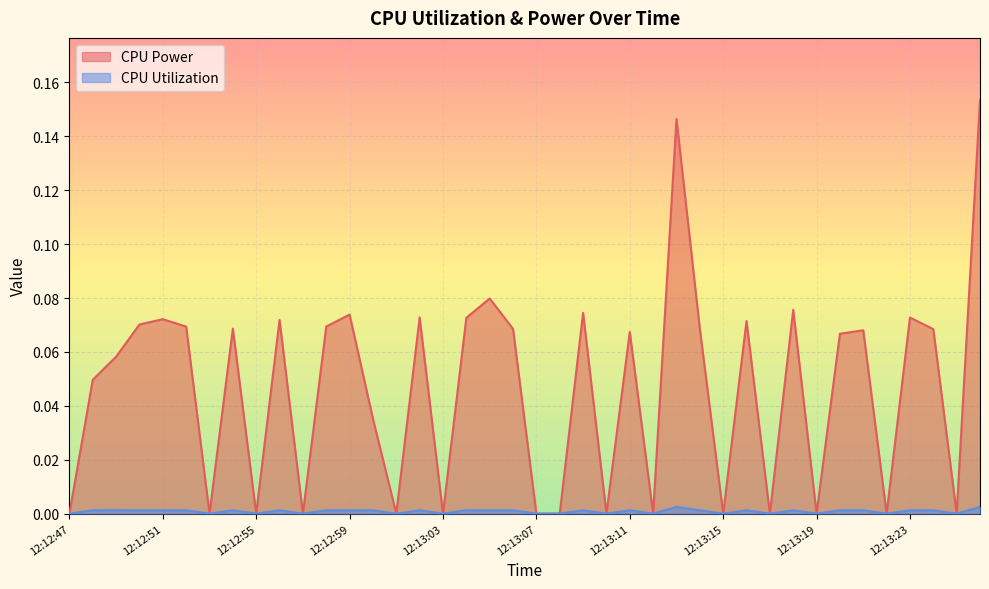

Rank the series by their maximum value, from lowest to highest.

CPU Utilization, CPU Power